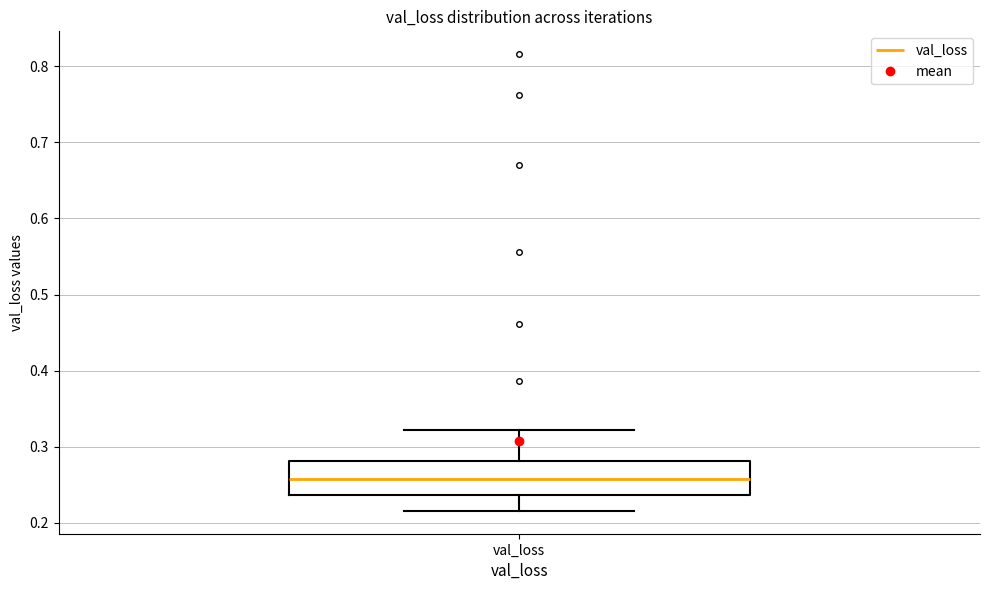

Read this box plot against the y-axis: the position of the median line, the range covered by the box, and the ends of both whiskers. The values are not printed on the chart, so give them approximately, as read against the axis.

median 0.26, box 0.24 to 0.28, whiskers 0.22 to 0.32